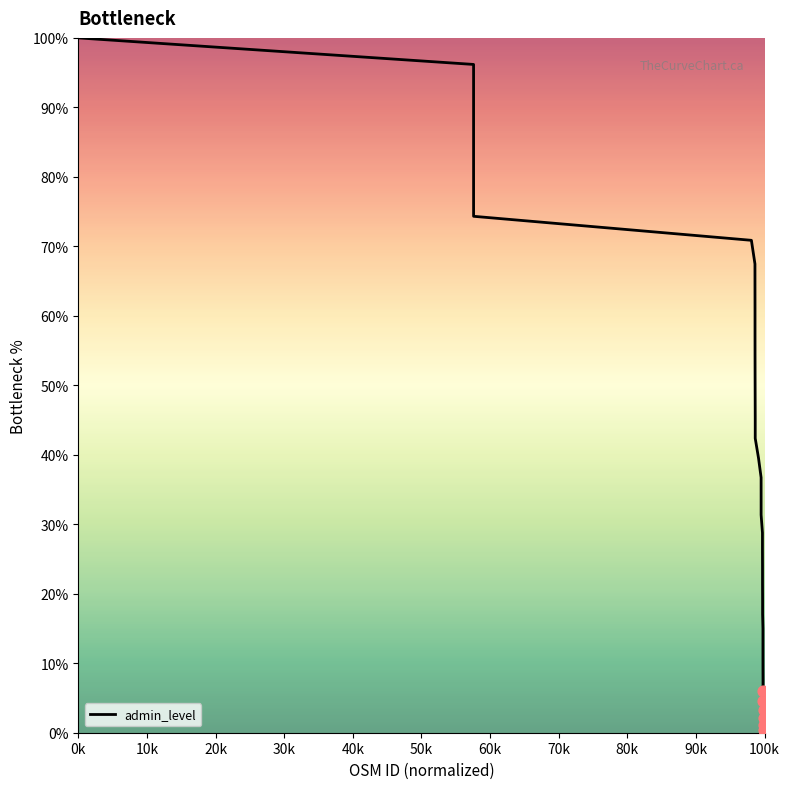

What is the greatest value displayed?

100.0